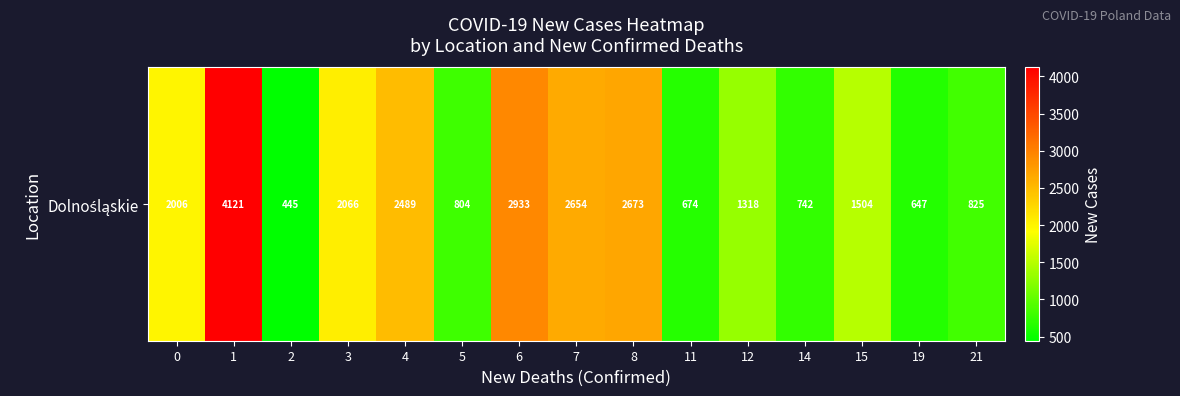

The chart shows a value of 1148 at 14. True or false?

False